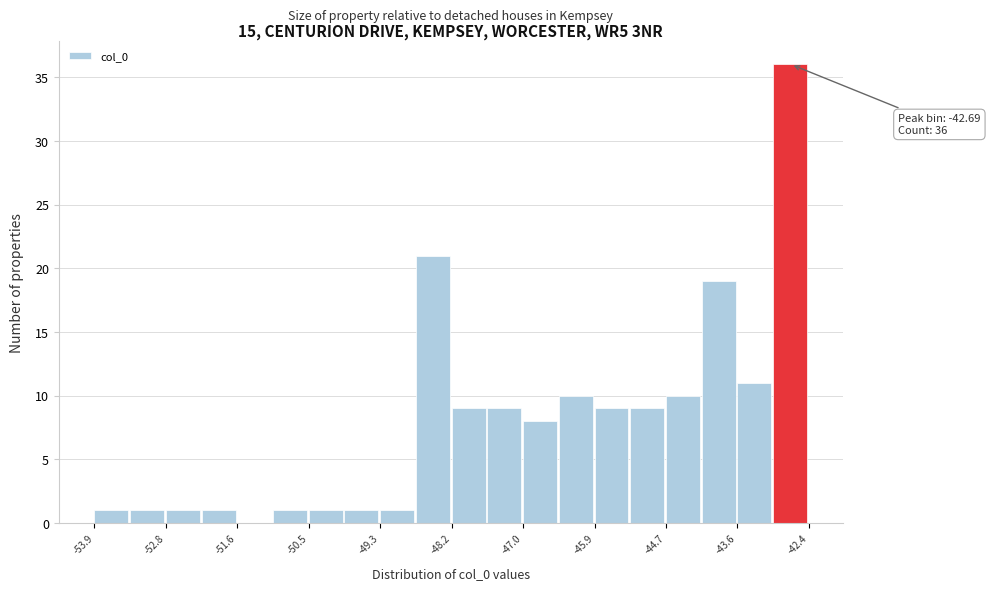

Read against the x-axis, roughly where is the centre of the tallest bar?

-42.8